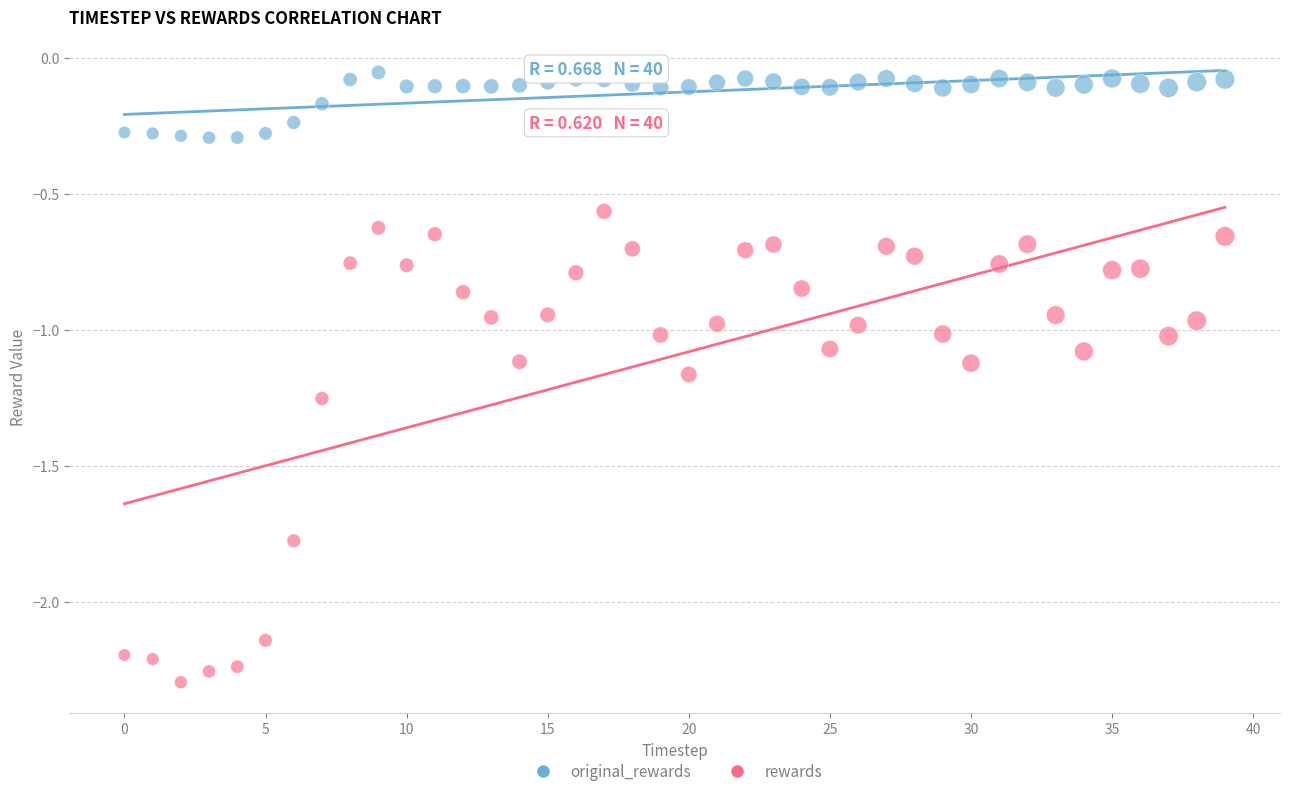

What are all the series names shown in the legend?

original_rewards, rewards